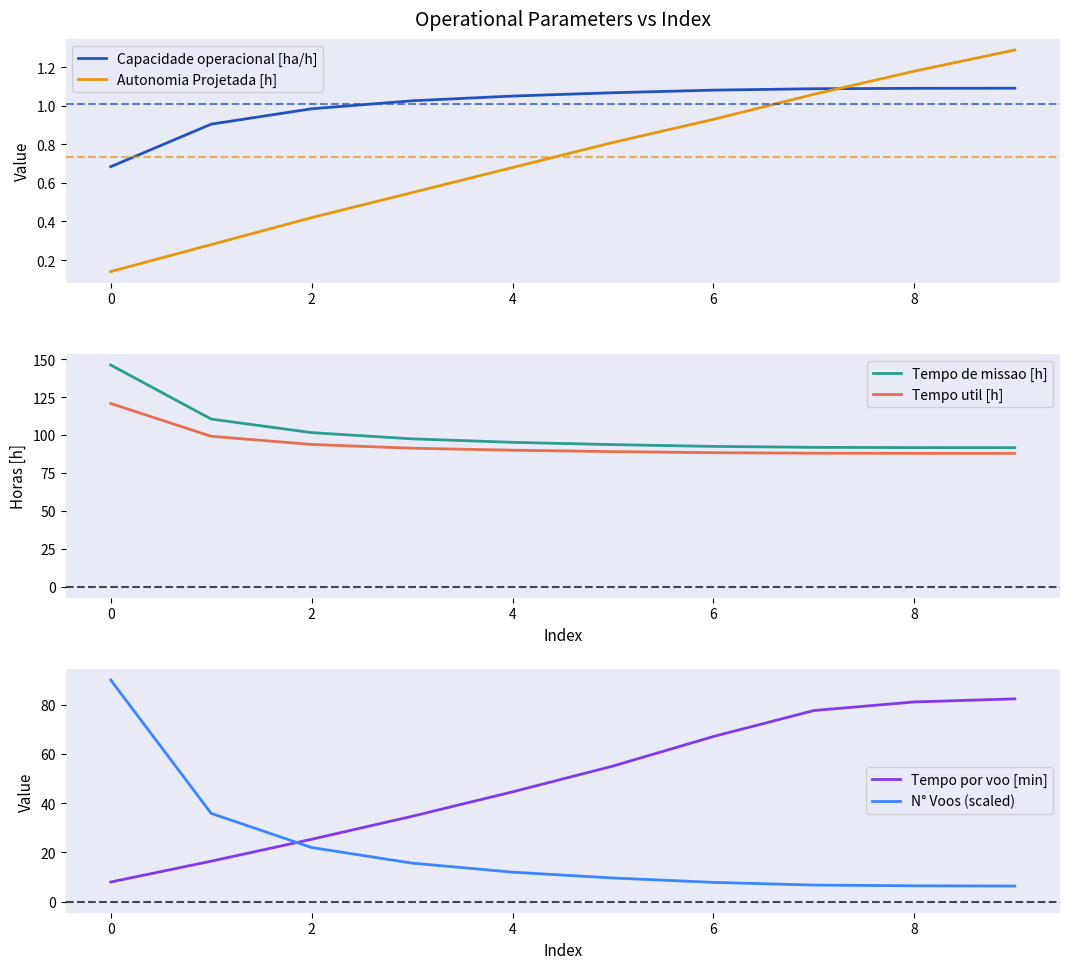

True or false: Tempo de missao [h] and N° Voos (scaled) cross at least once.

False